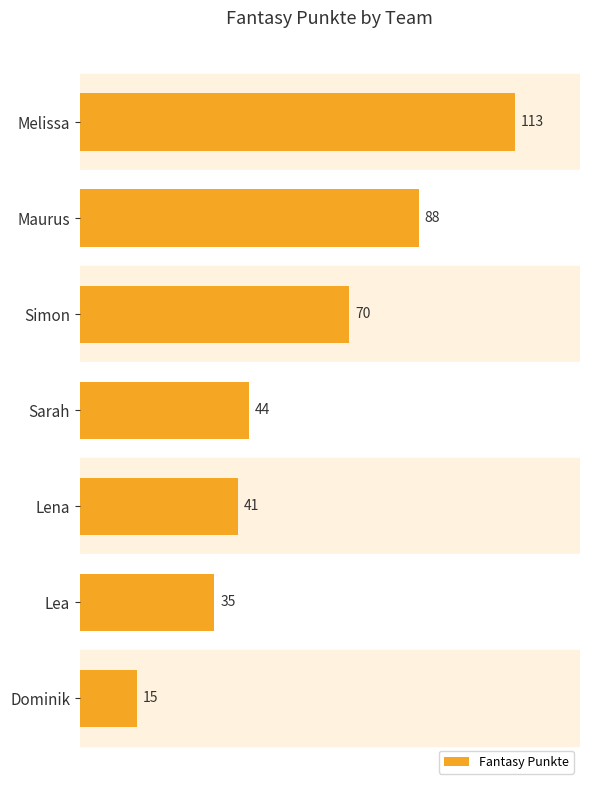

What is the sum of all values?

406